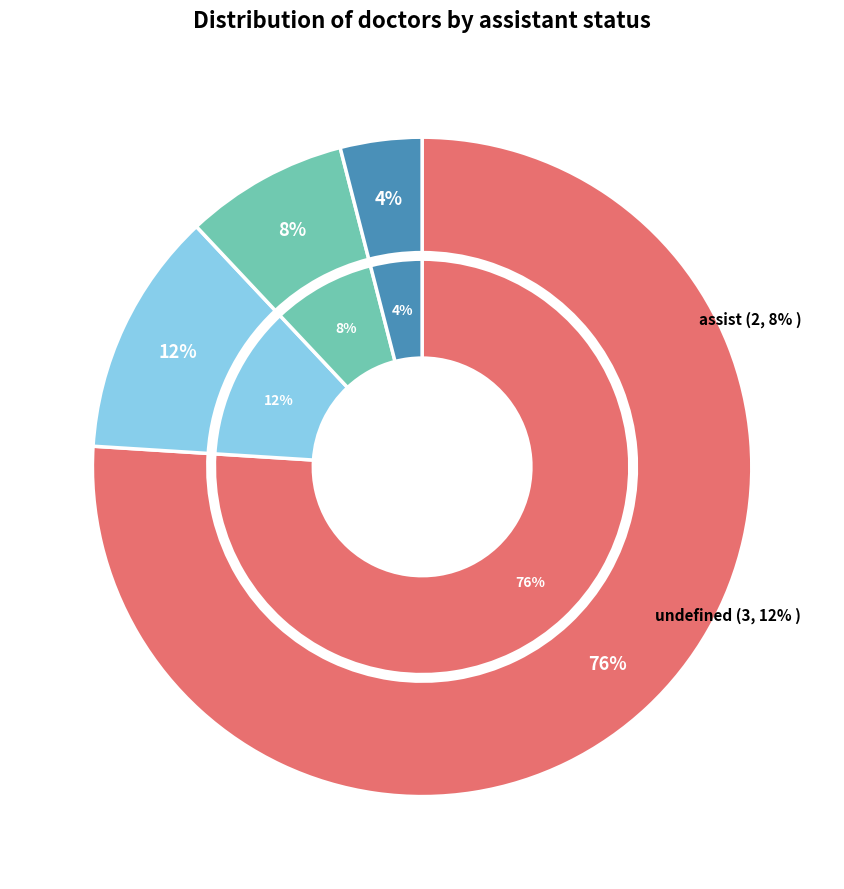

What is the ratio of the value at assist to the value at other?

2.0